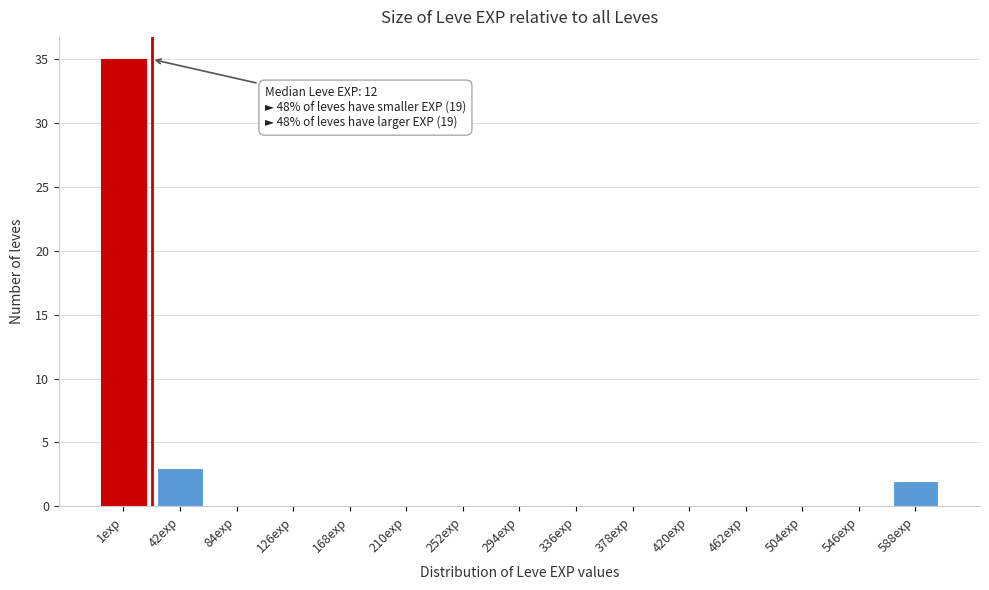

Reading left to right, extract all data points from this chart.

1exp=35	42exp=3	84exp=0	126exp=0	168exp=0	210exp=0	252exp=0	294exp=0	336exp=0	378exp=0	420exp=0	462exp=0	504exp=0	546exp=0	588exp=2